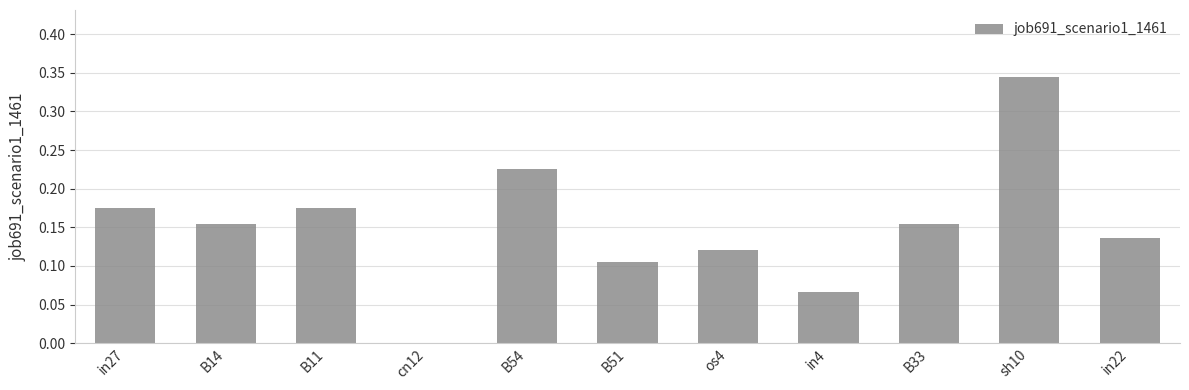

The chart shows a value of 0.3 at B11. True or false?

False